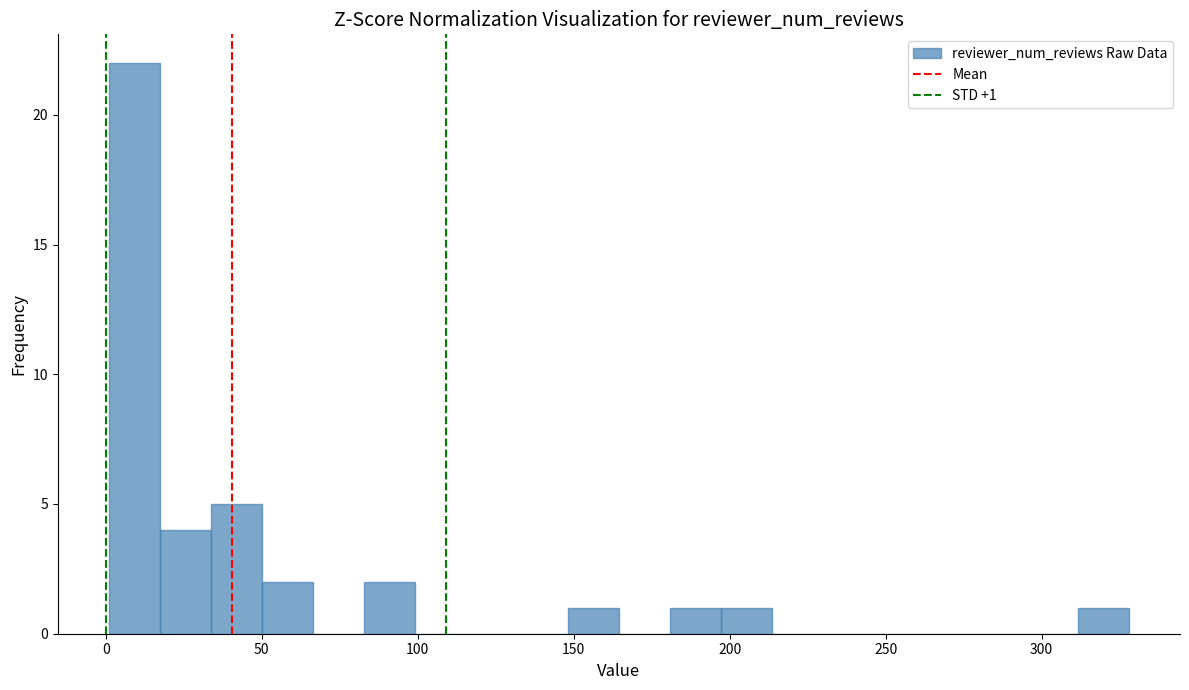

Around what value on the x-axis is the tallest bar? Give the approximate position of its centre, as read against the axis.

10